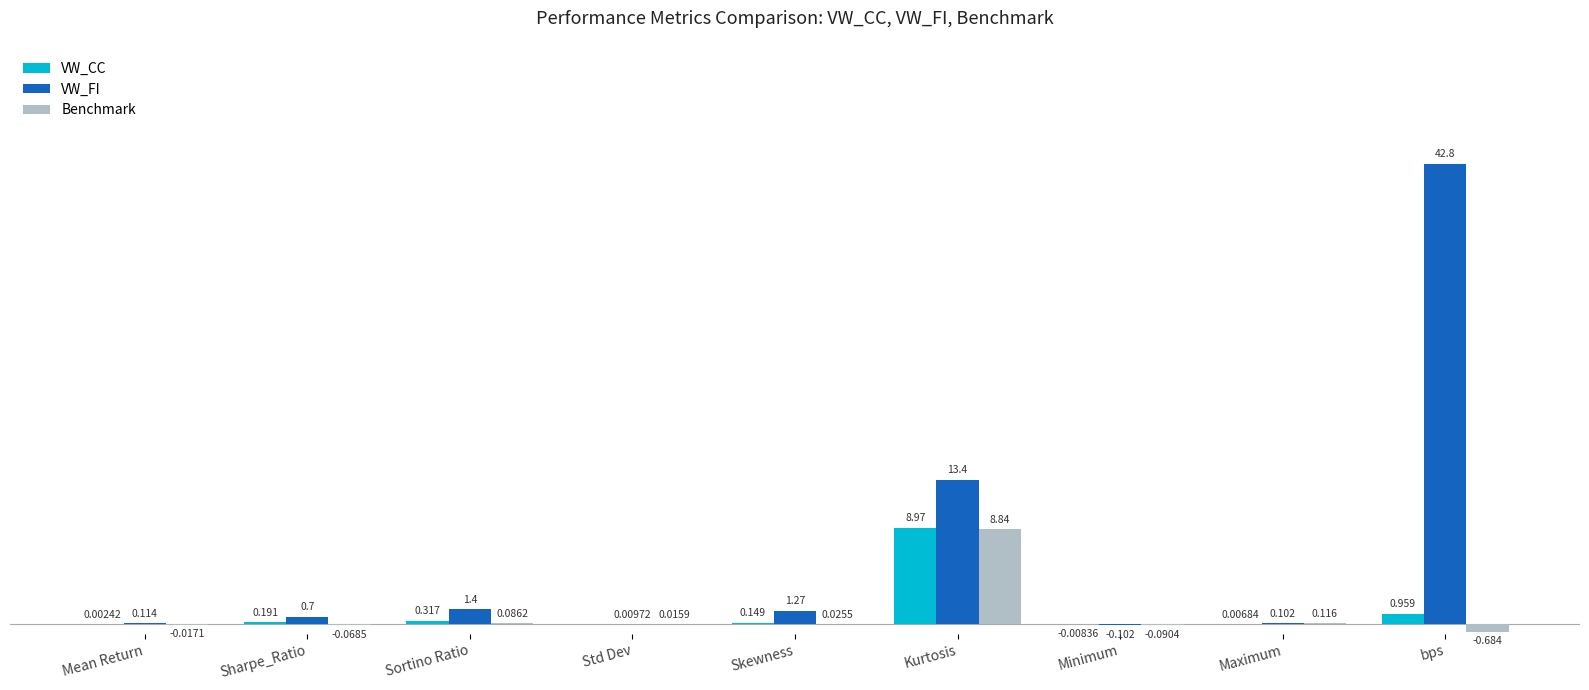

Is the value of VW_FI at bps greater than the value of Benchmark at bps?

Yes